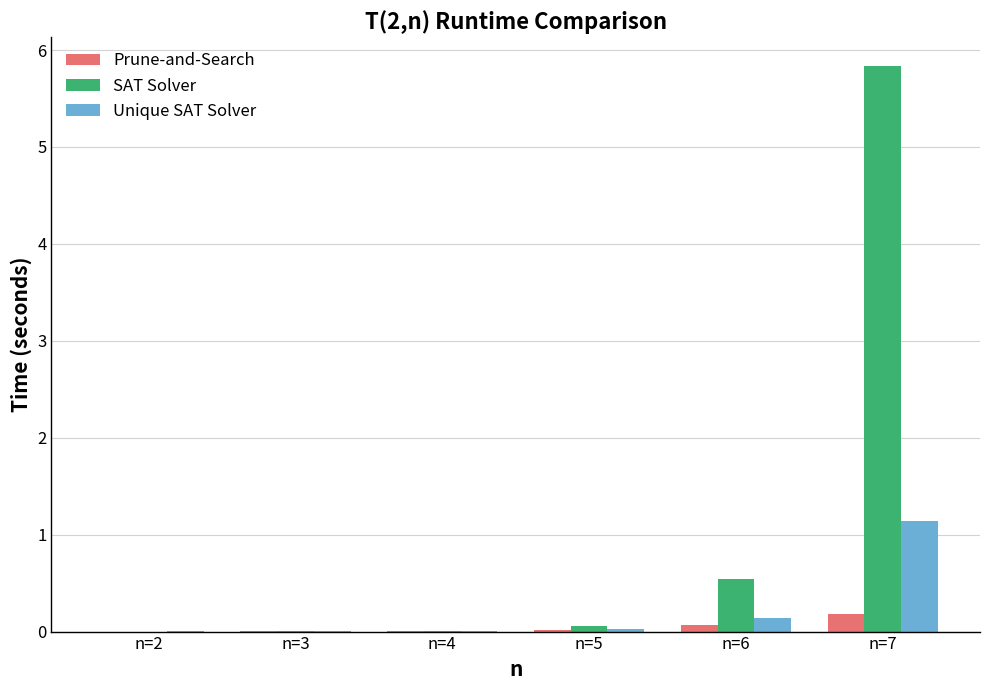

Which series has the largest total across all categories?

SAT Solver